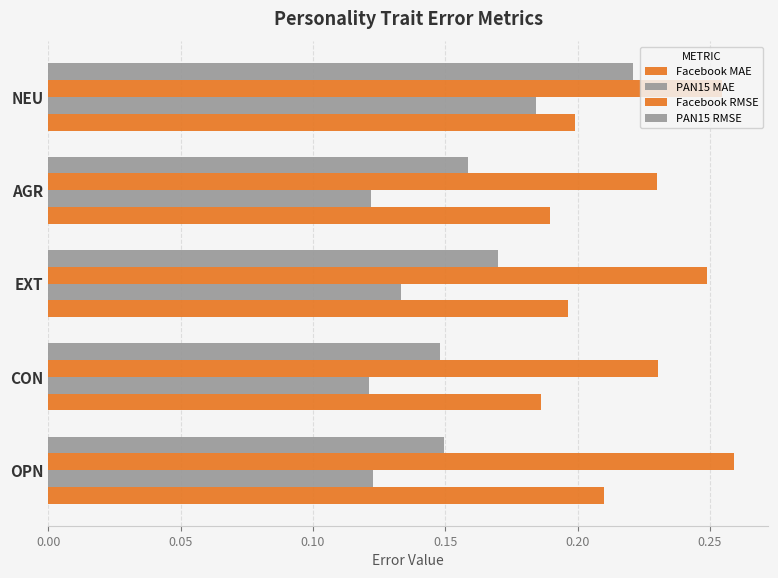

How many distinct data groups are displayed?

4